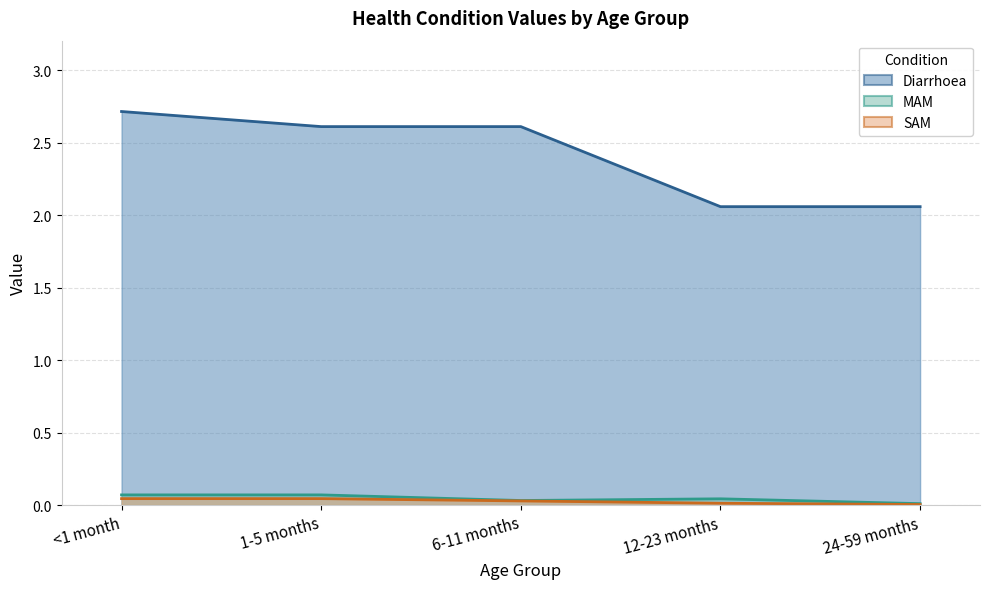

Which series changed the most between <1 month and 12-23 months?

Diarrhoea